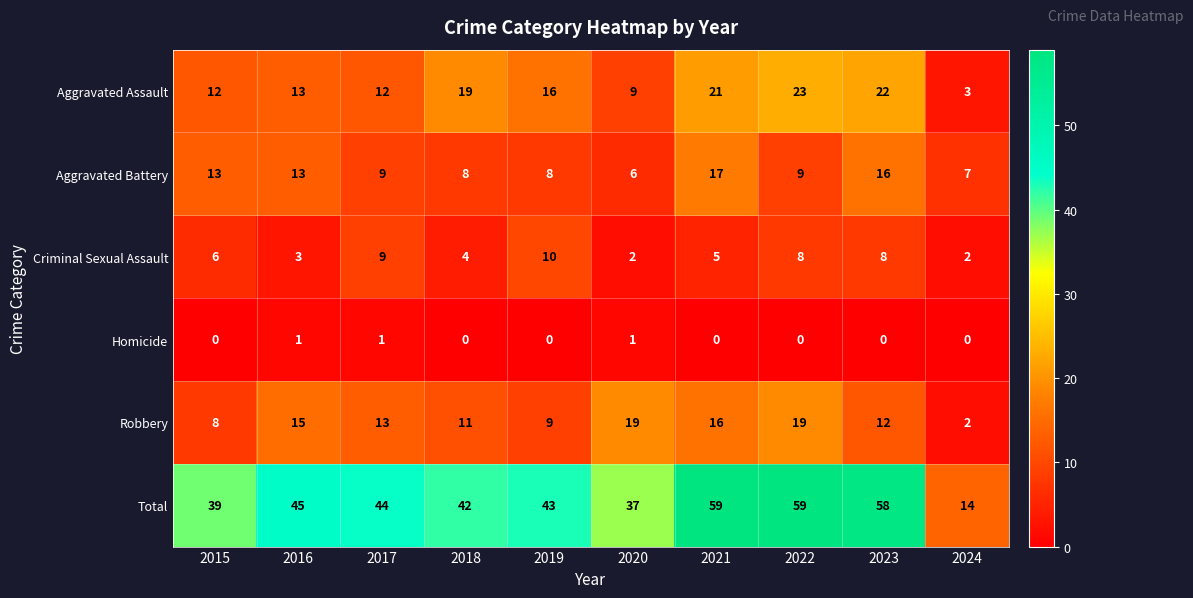

What is the sum of the Robbery values at 2021 and 2018?

27